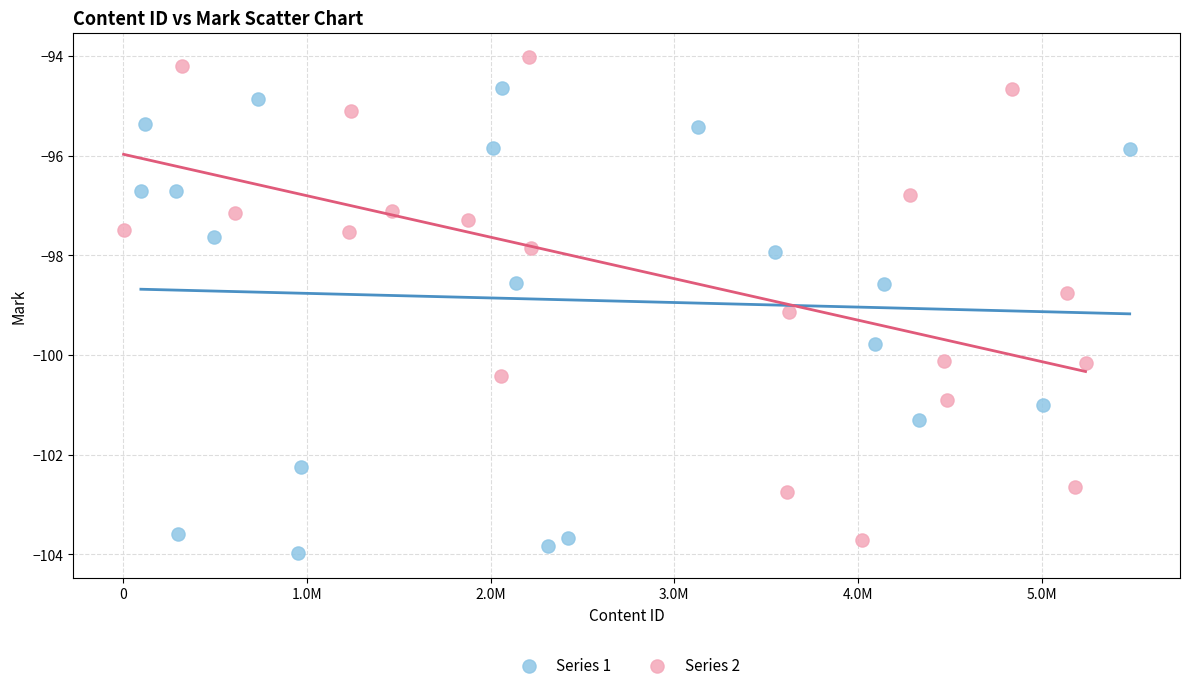

What are all the series names shown in the legend?

Series 1, Series 2